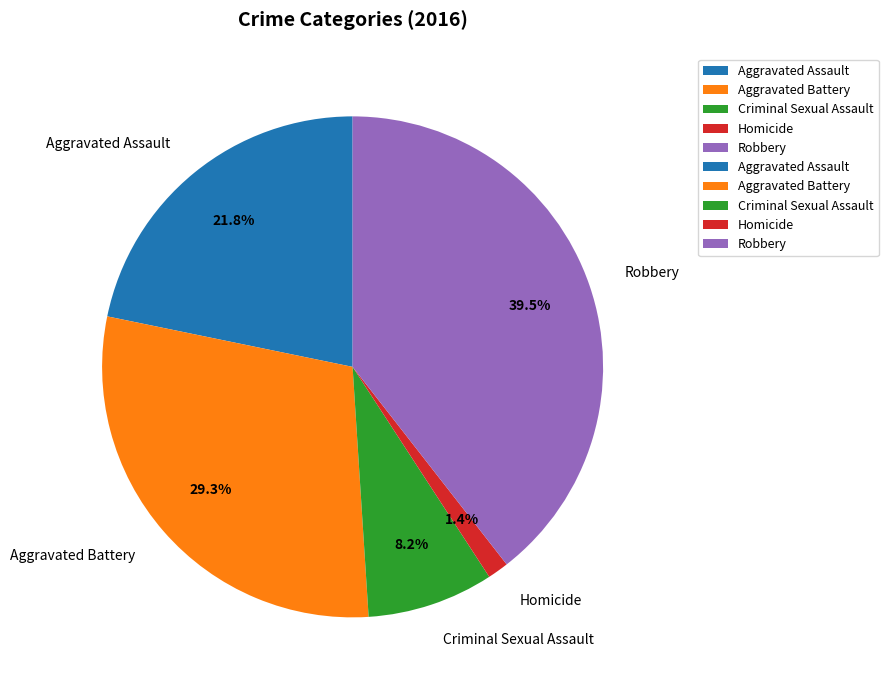

Is it true that Criminal Sexual Assault is 8% of the pie?

True